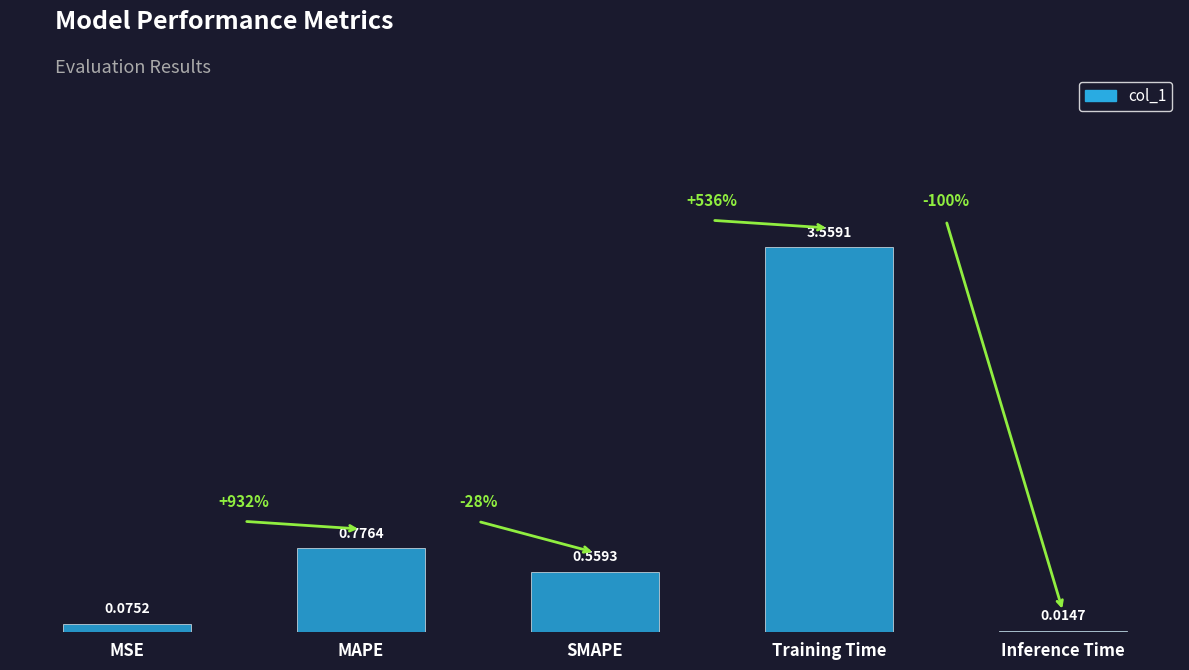

Which category has the highest value across all series?

Training Time